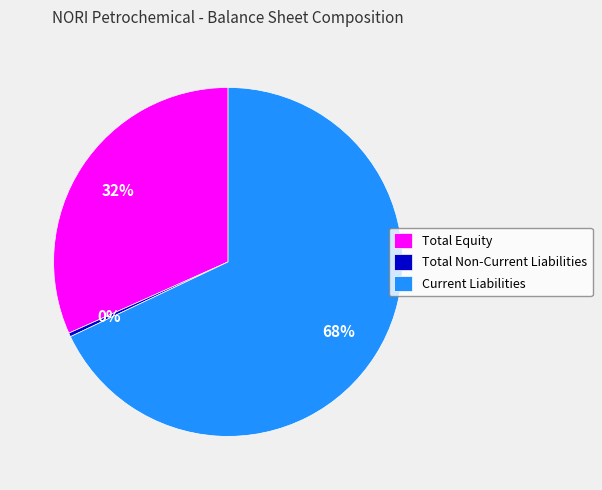

Which category has the biggest portion of the pie?

Current Liabilities